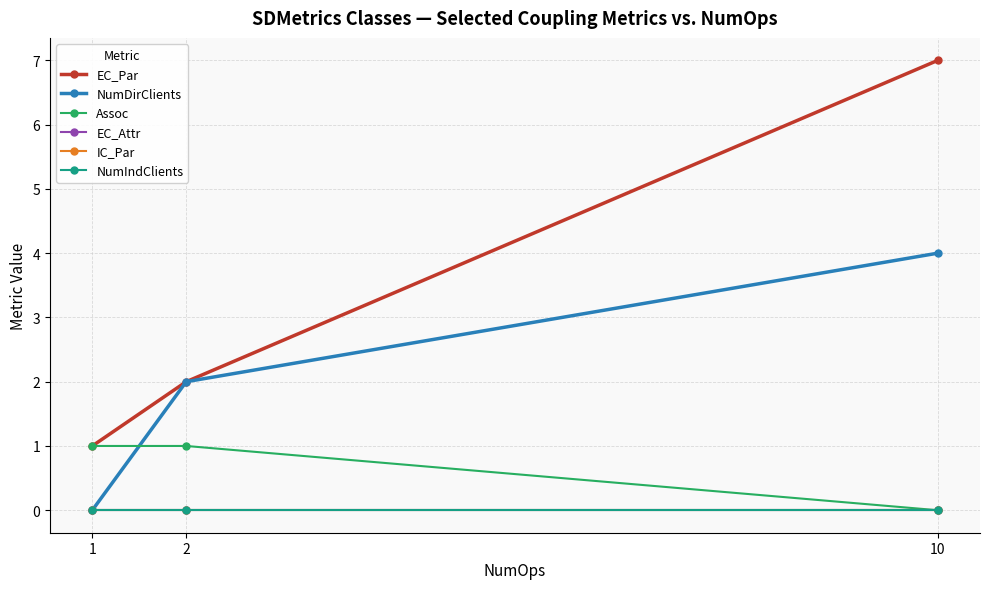

Which series has the widest spread of values?

EC_Par